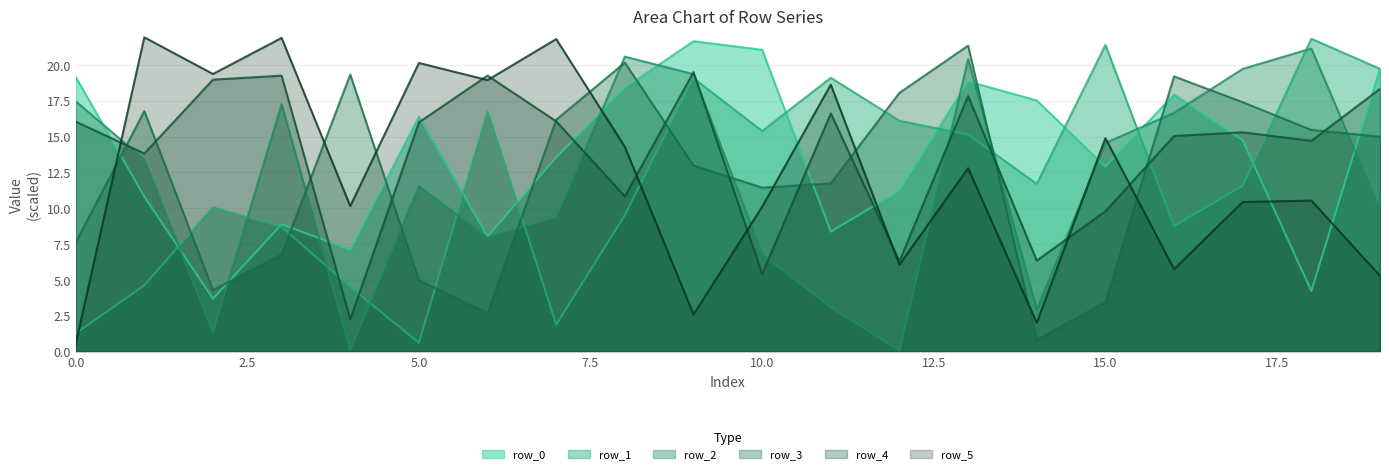

Between 18 and 13, which is larger?

13